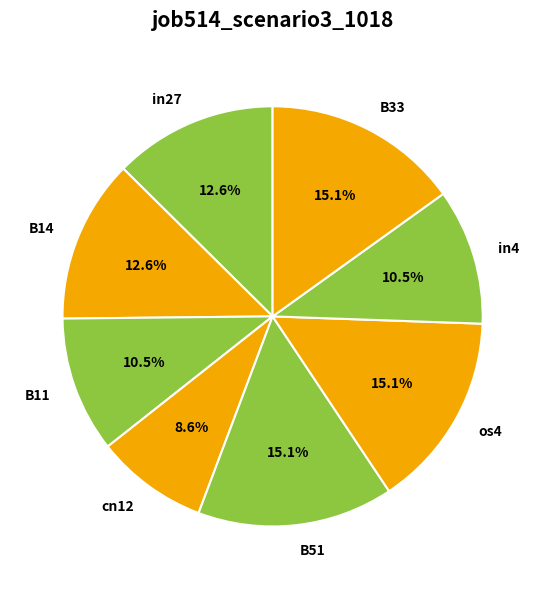

Which category has the smallest portion of the pie?

cn12